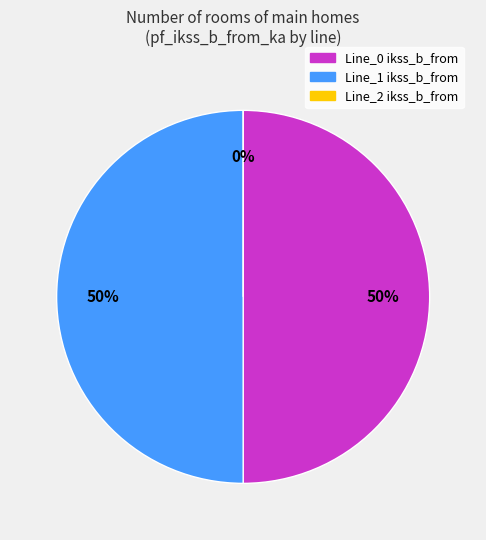

To the nearest percent, what is the average slice percentage?

33%